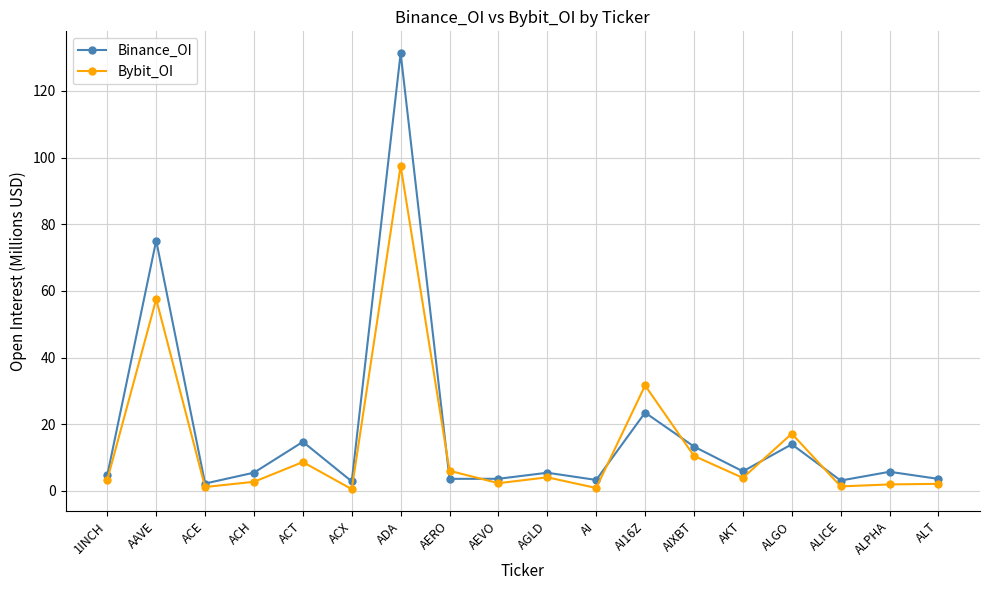

Which series has the largest range (max minus min)?

Binance_OI